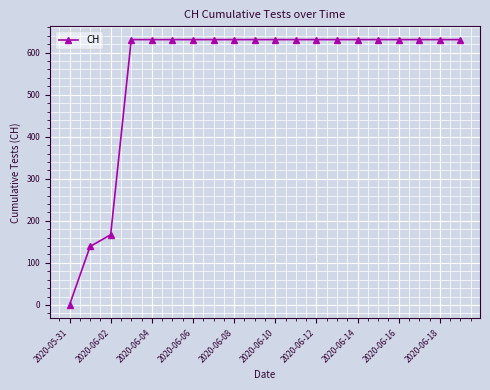

Reading left to right, extract all data points from this chart.

0	139	167	631	631	631	631	631	631	631	631	631	631	631	631	631	631	631	631	631